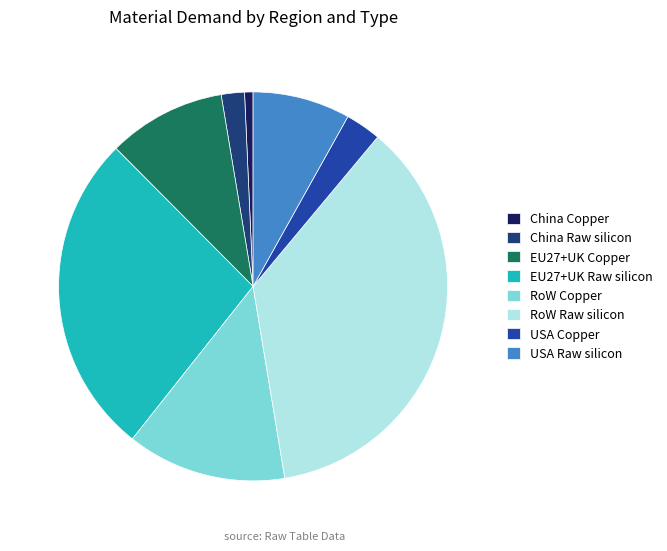

Is there any slice that represents more than half of the pie?

No